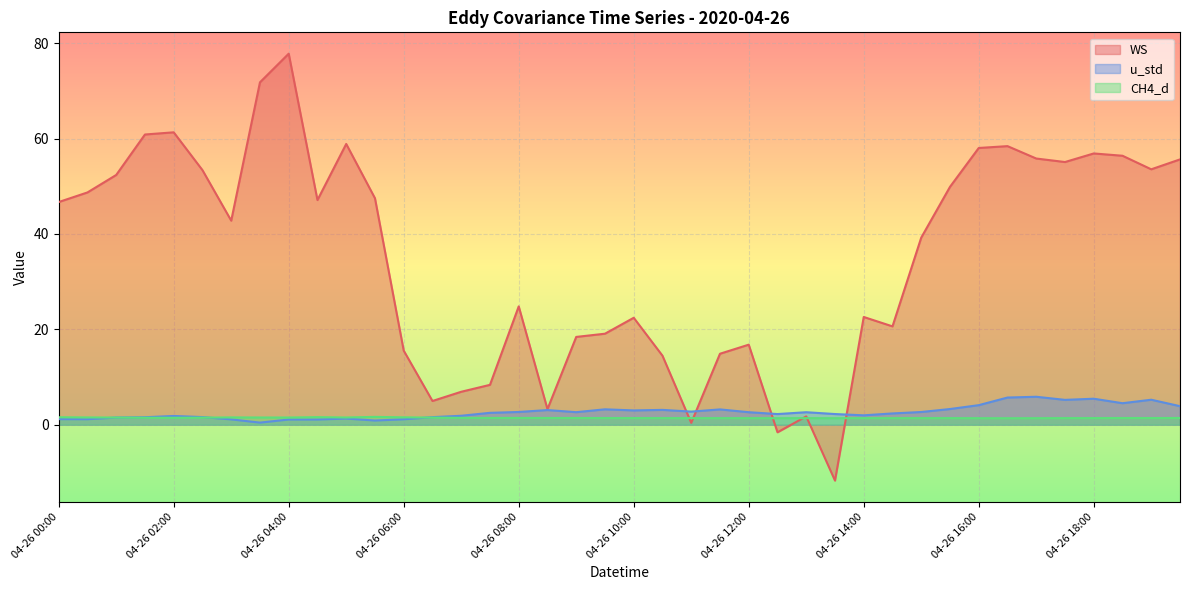

How many interior local valleys does the CH4_d series have?

10